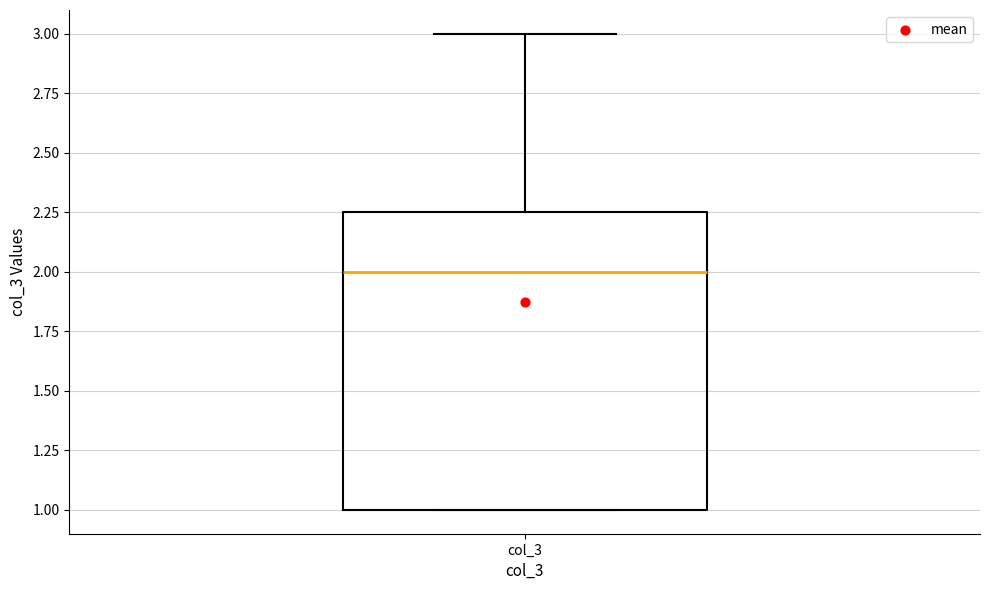

Read this box plot against the y-axis: the position of the median line, the range covered by the box, and the ends of both whiskers. The values are not printed on the chart, so give them approximately, as read against the axis.

median 2.00, box 1.00 to 2.25, whiskers 1.00 to 3.00